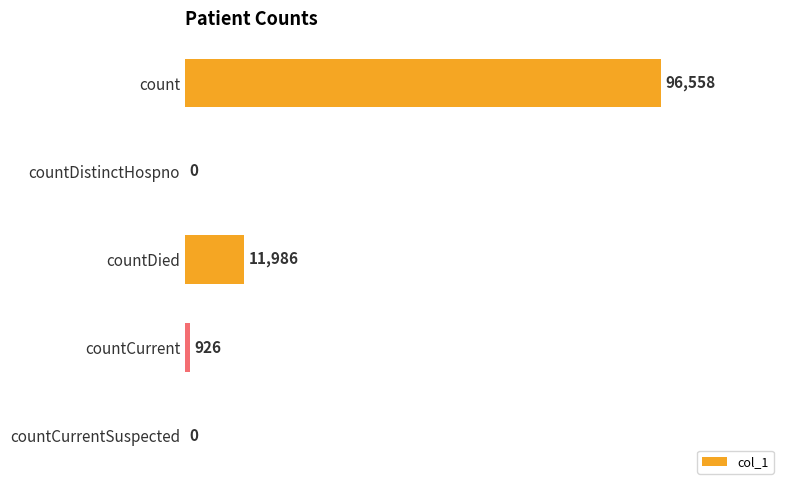

What is the change in value from countDistinctHospno to countDied?

+11986